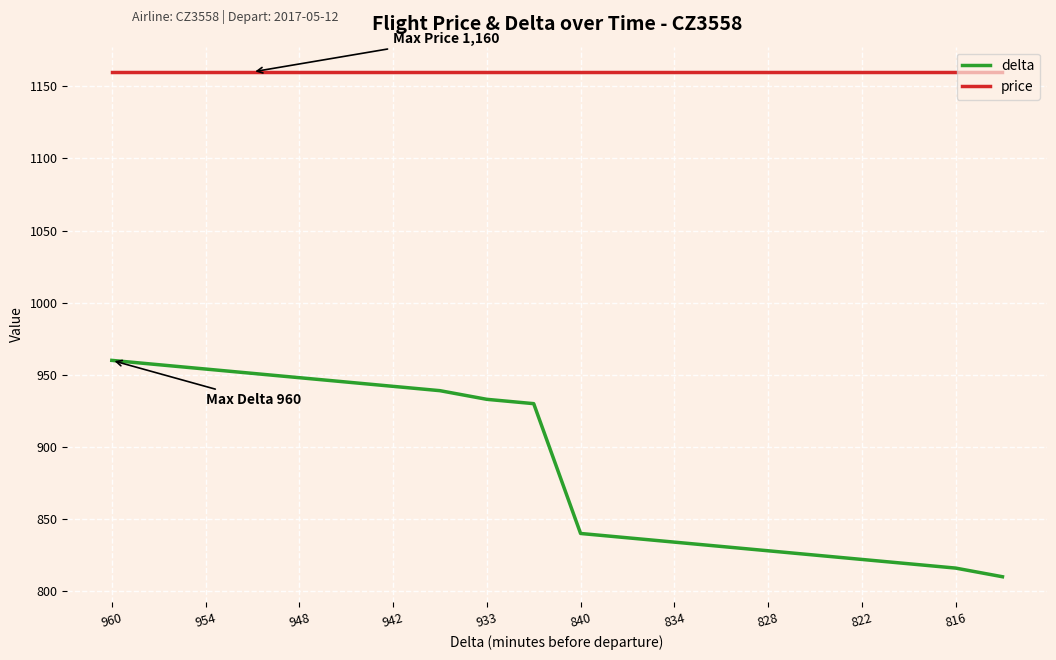

What is the maximum value shown in the chart?

1160